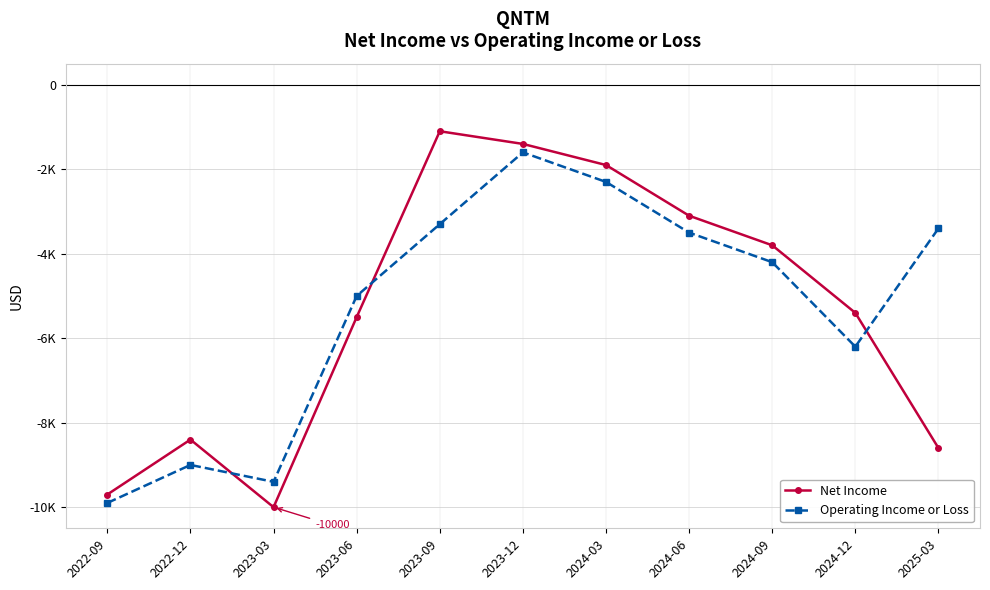

True or false: Operating Income or Loss has more than 2 points higher than both neighbors.

False